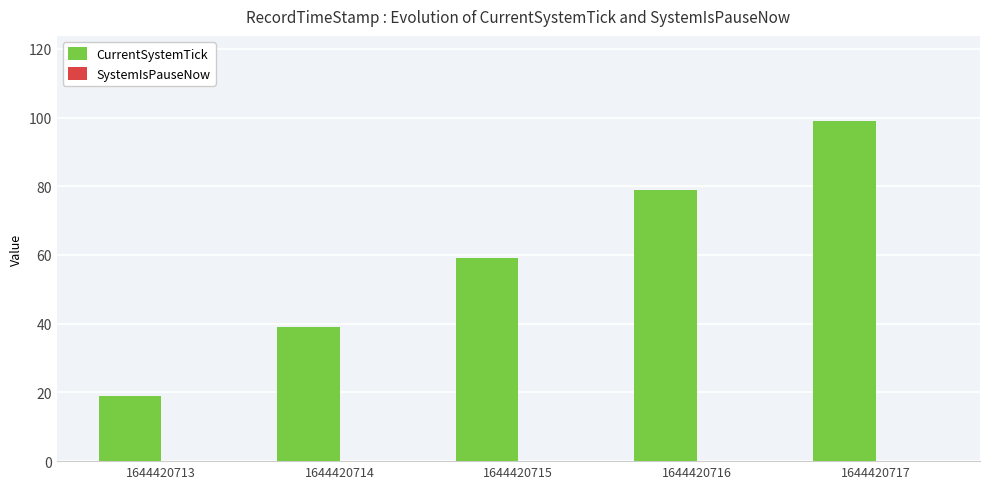

Between 1644420717 and 1644420716, which is larger?

1644420717